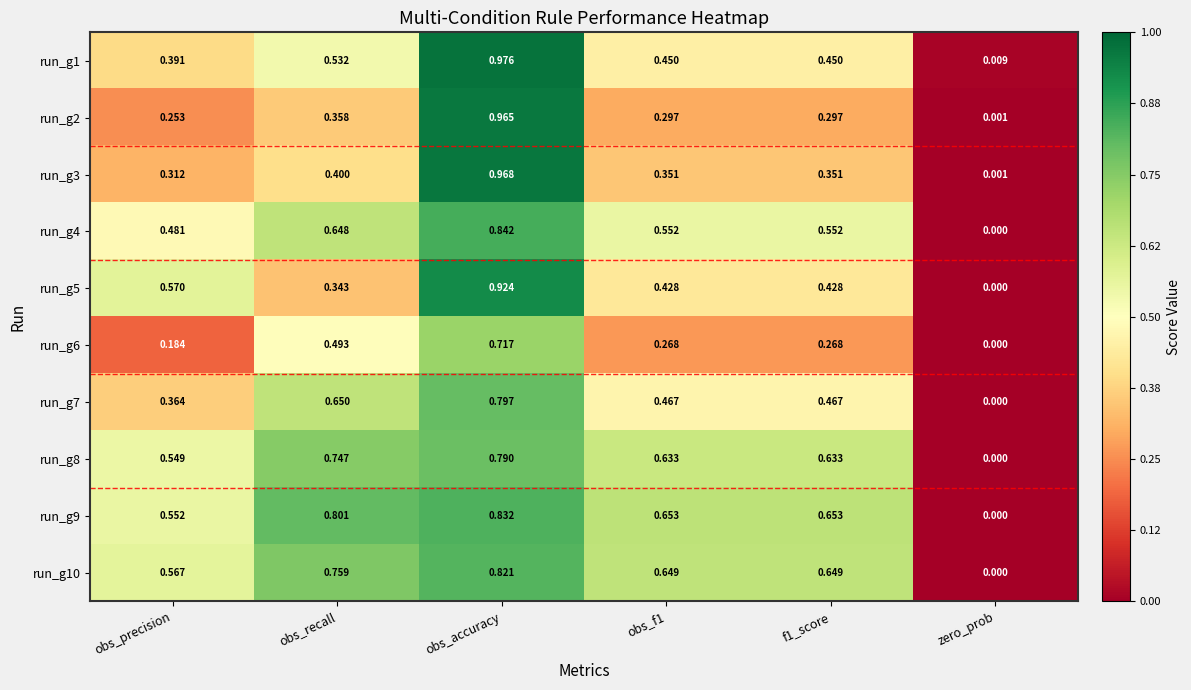

Which category has the lowest value across all series?

zero_prob